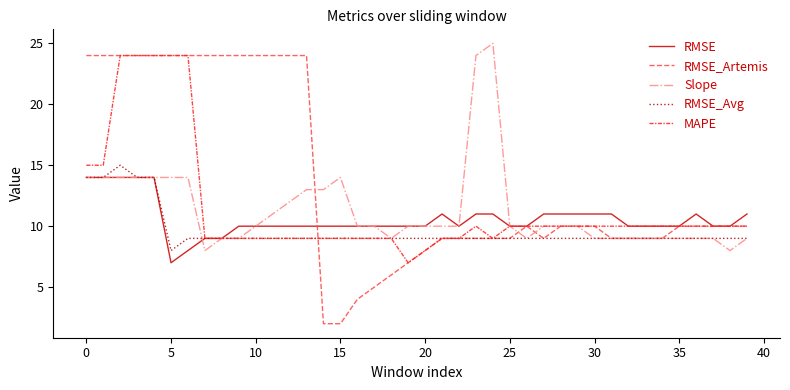

What is the minimum value for MAPE?

7